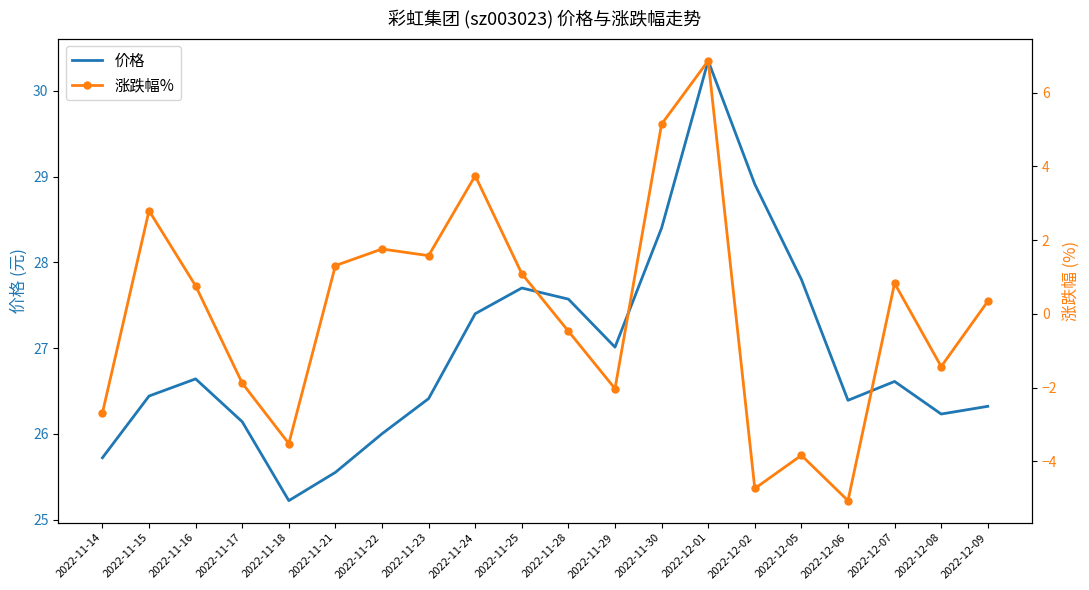

What is the maximum value for 价格?

30.4